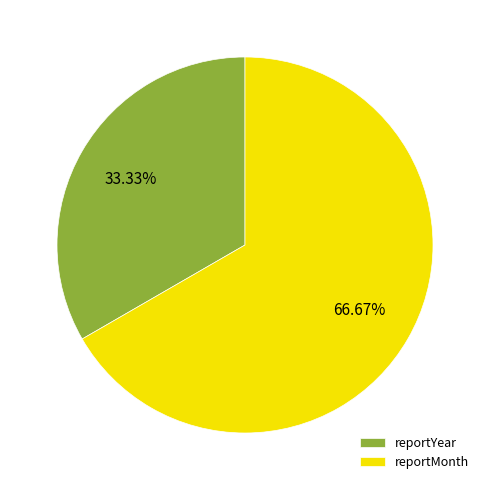

Count the number of slices in the pie.

2